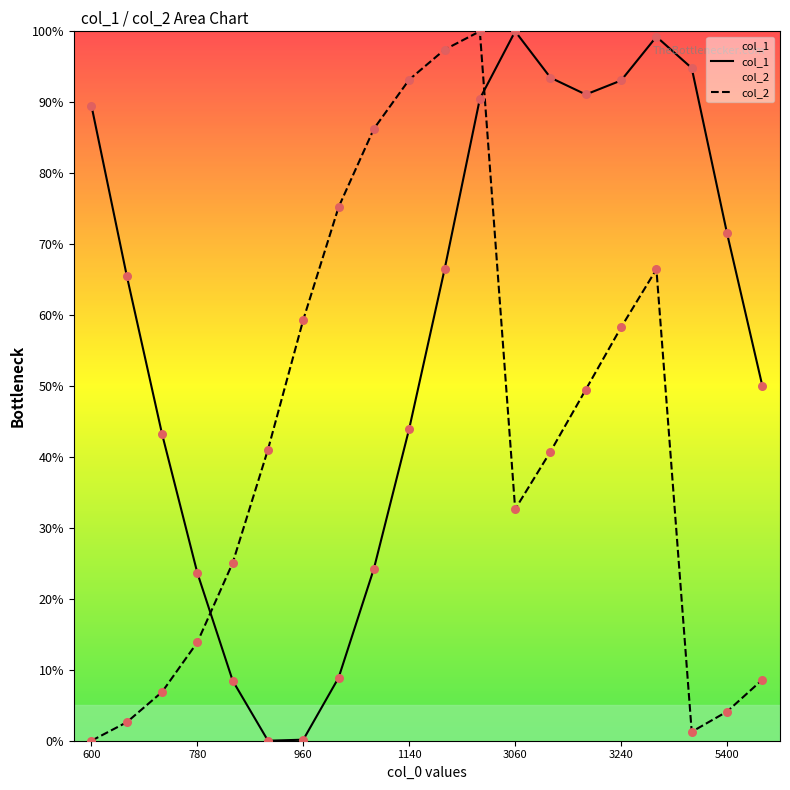

At how many categories does at least one series exceed 52?

15